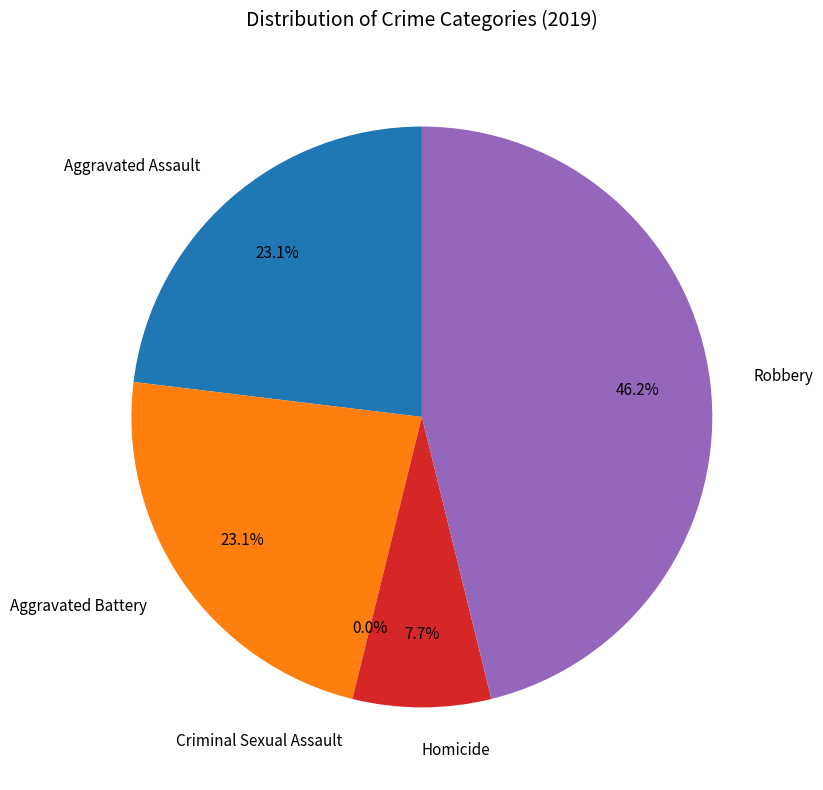

Is it true that Aggravated Battery is 31% of the pie?

False